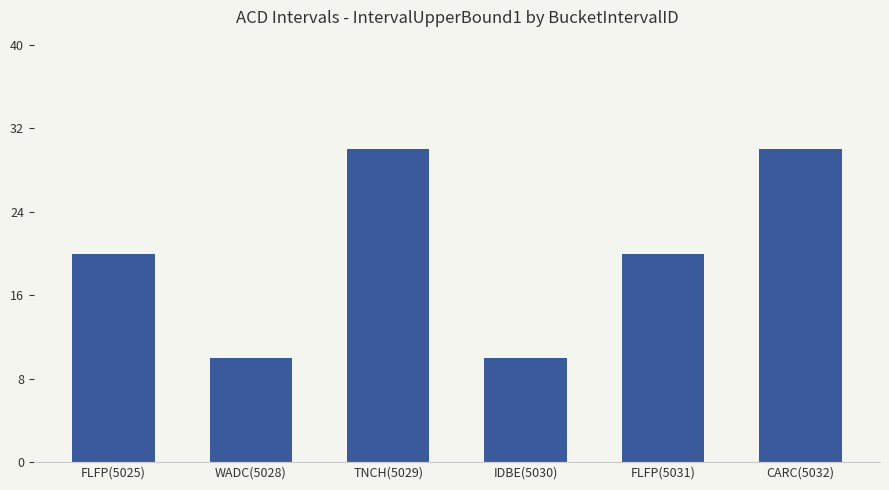

What is the difference between the maximum and minimum values?

20